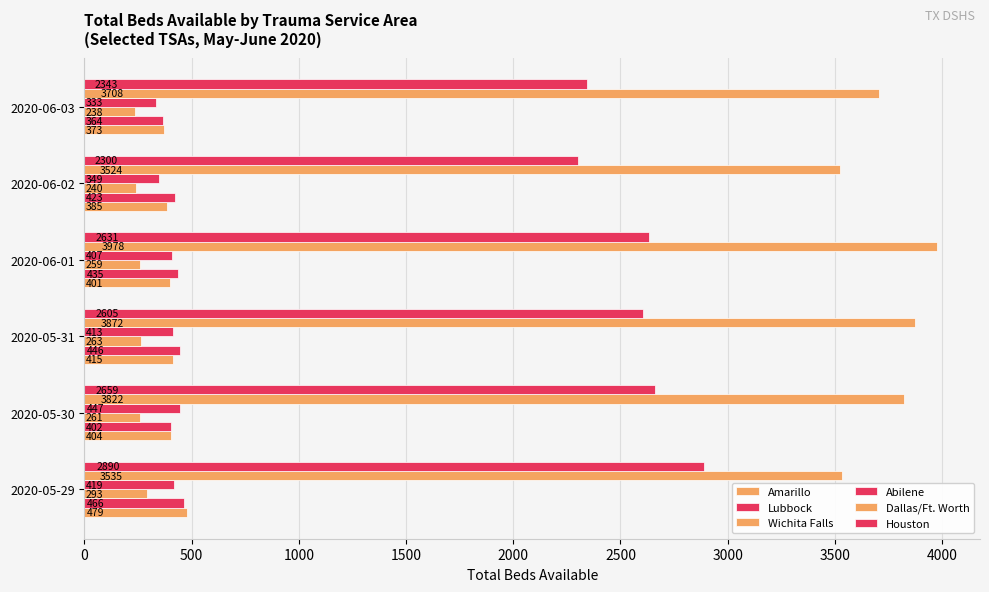

What is the average value of the Wichita Falls series?

259